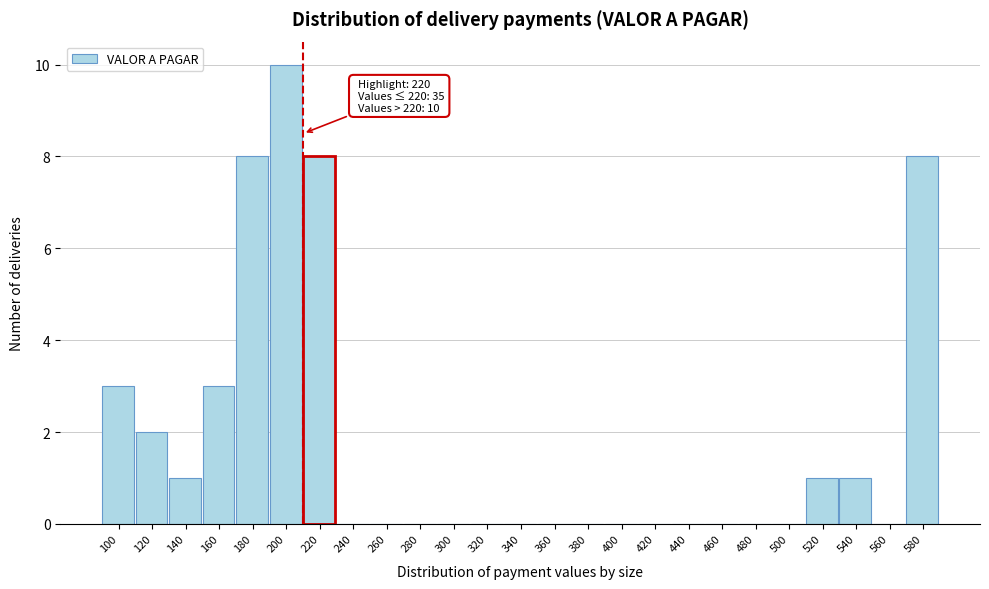

Reading left to right, what are all the values shown in this chart?

100=3	120=2	140=1	160=3	180=8	200=10	220=8	240=0	260=0	280=0	300=0	320=0	340=0	360=0	380=0	400=0	420=0	440=0	460=0	480=0	500=0	520=1	540=1	560=0	580=8